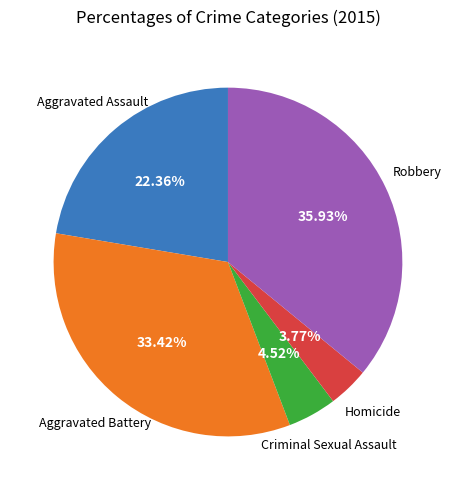

Count the number of slices in the pie.

5